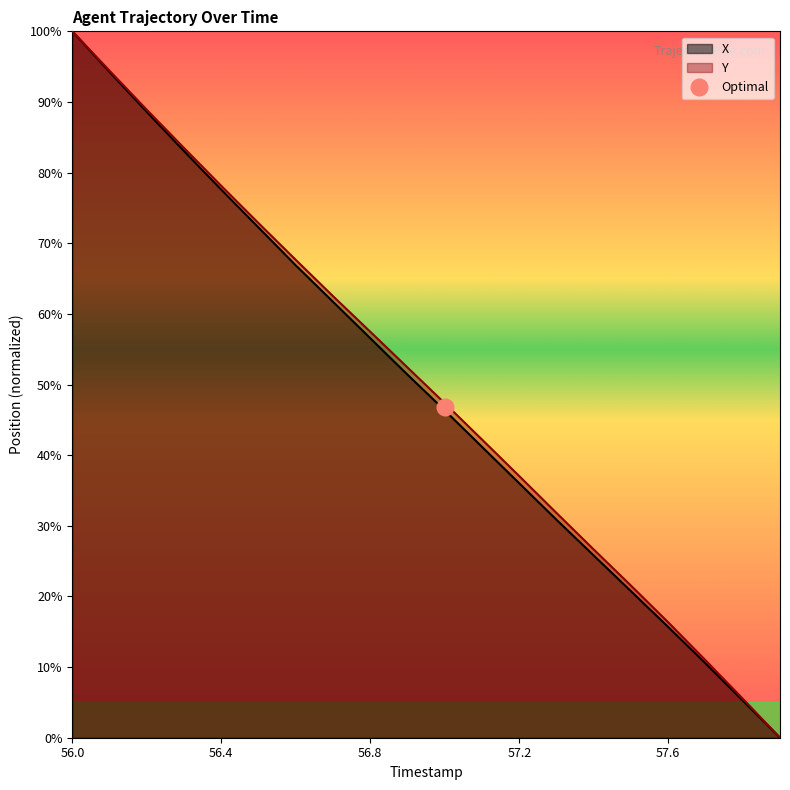

What is the value of the Y point at the 6th from the left?

72.8